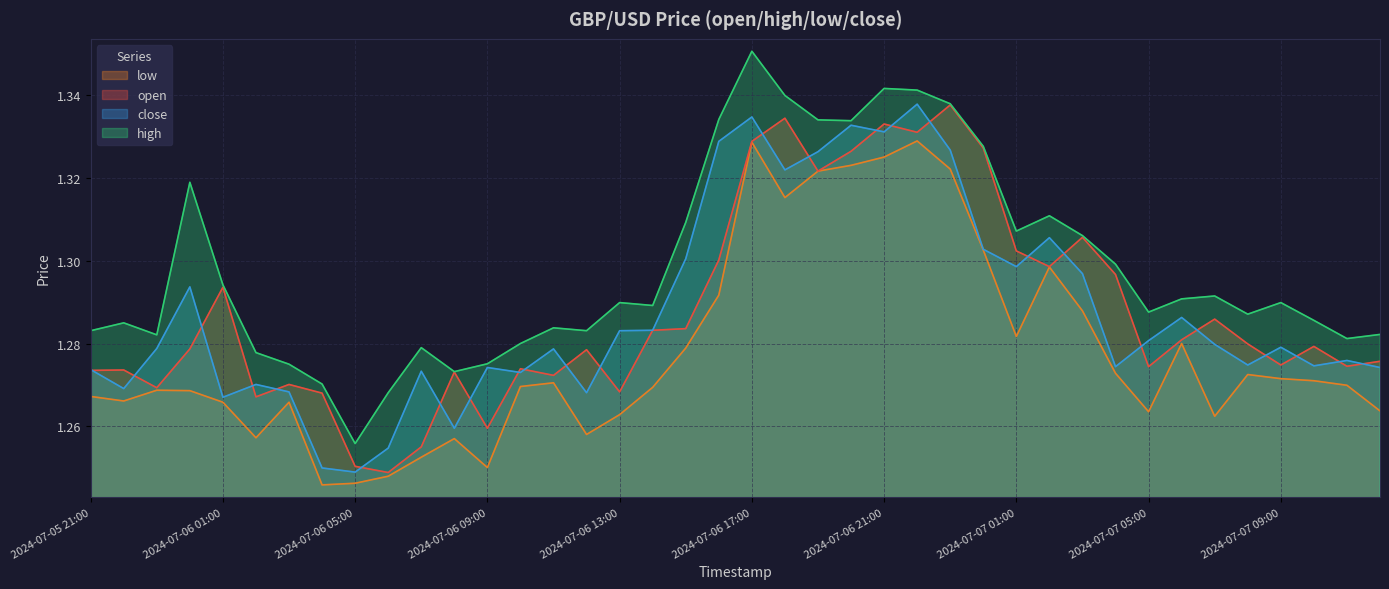

Which series has the largest range (max minus min)?

high